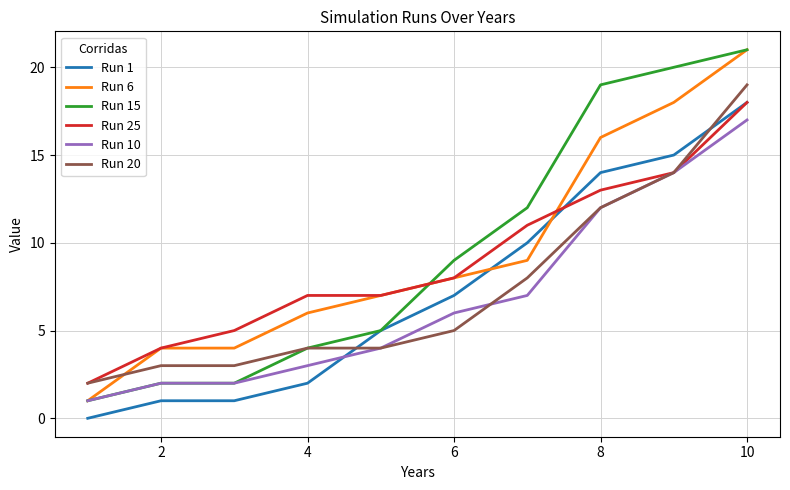

Is this an area chart (filled region under the line)?

No